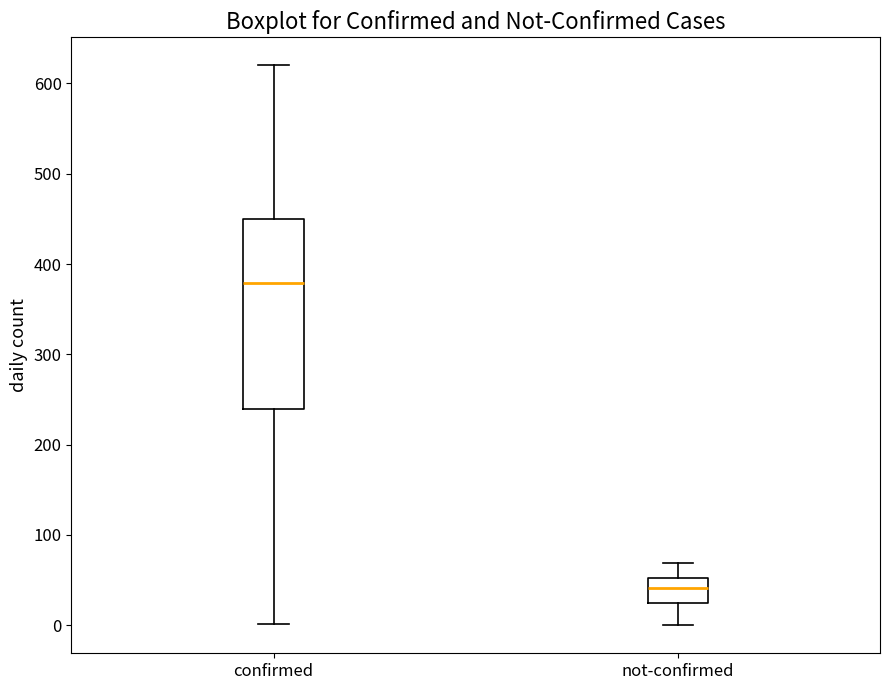

Reading left to right, read every box against the y-axis: the position of its median line, the range the box covers, and the ends of its whiskers. The values are not printed on the chart, so give them approximately, as read against the axis.

confirmed: median 380, box 240 to 450, whiskers 0 to 620
not-confirmed: median 40, box 20 to 50, whiskers 0 to 70